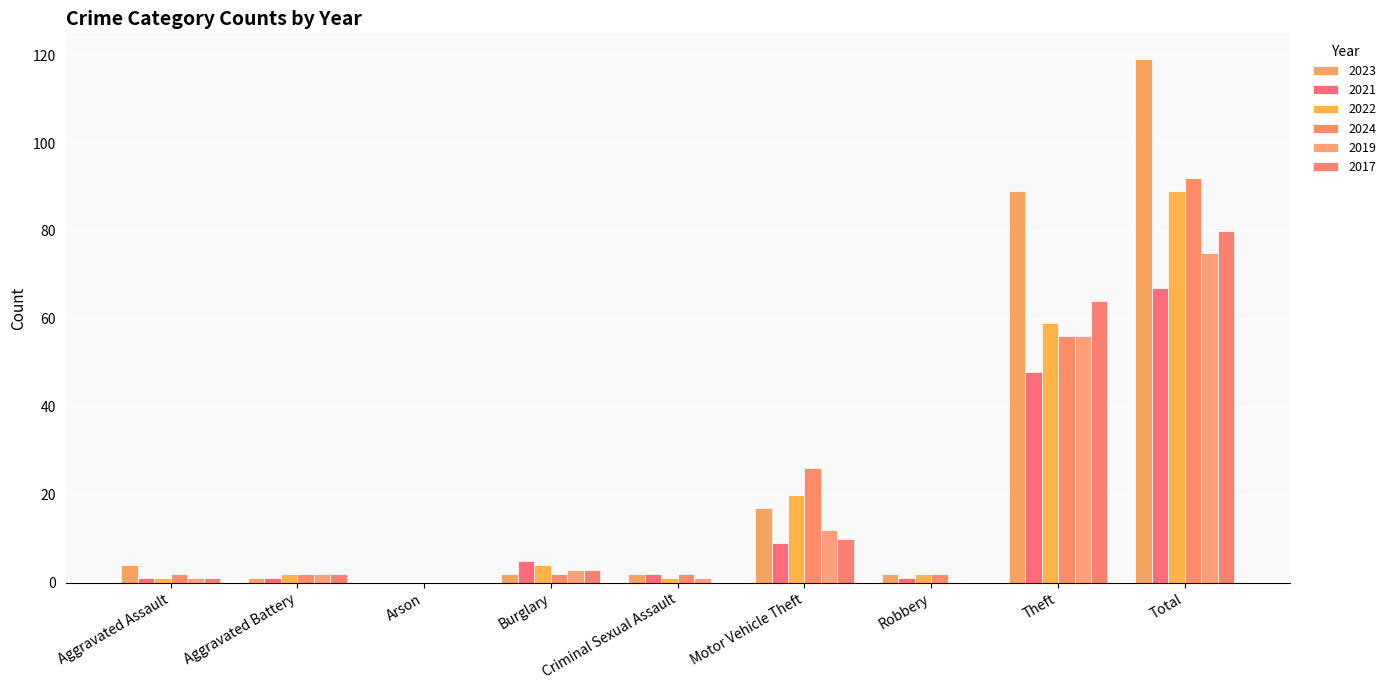

What is the difference between the maximum and minimum values in the 2024 series?

92